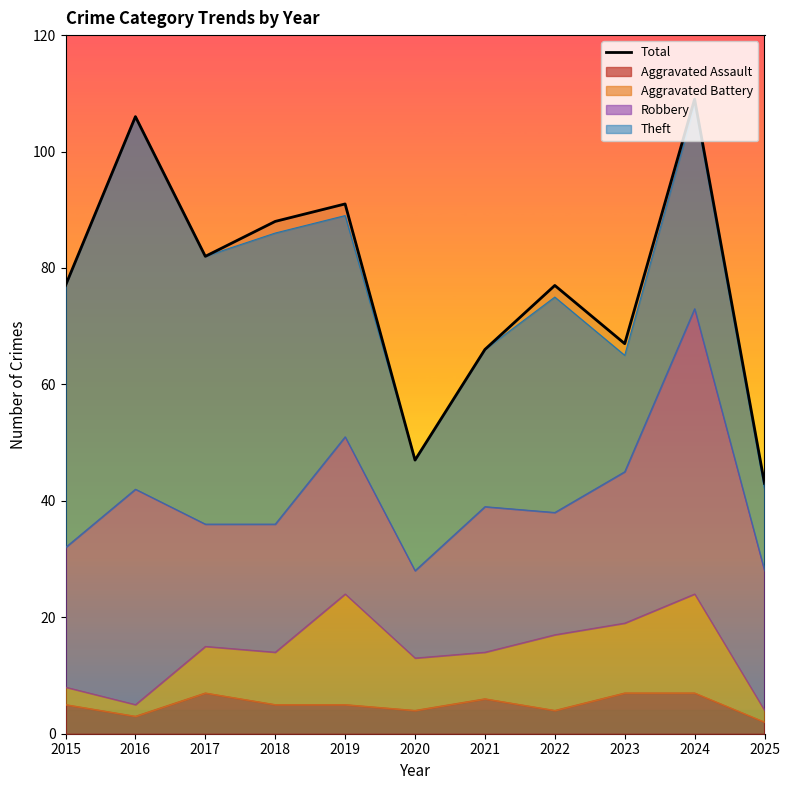

What is the sum of the values at 2019 and 2017?

173